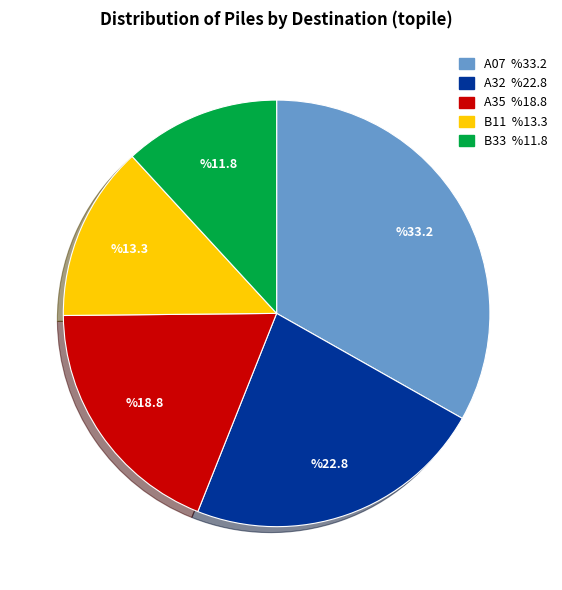

Rank the categories by value from highest to lowest.

A07, A32, A35, B11, B33